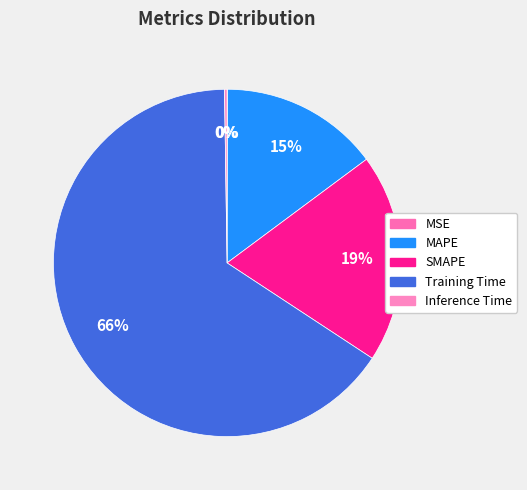

Is there a majority slice in this chart?

Yes